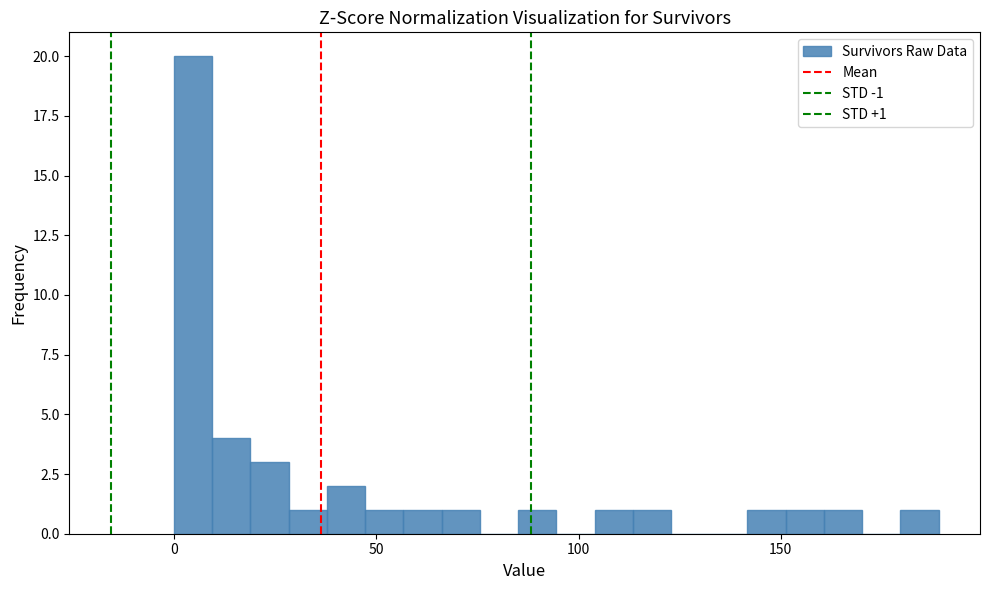

Read against the x-axis, roughly where is the centre of the tallest bar?

5